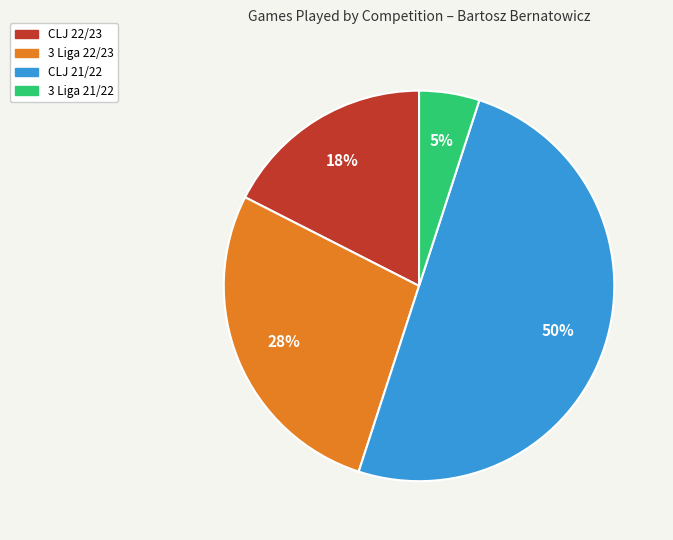

To the nearest percent, what percentage of the pie is CLJ 21/22?

50%